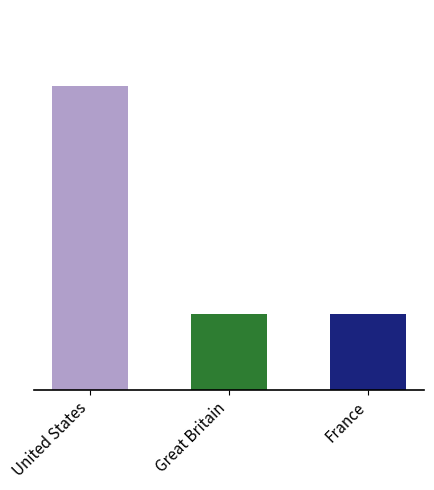

What is the average value?

2